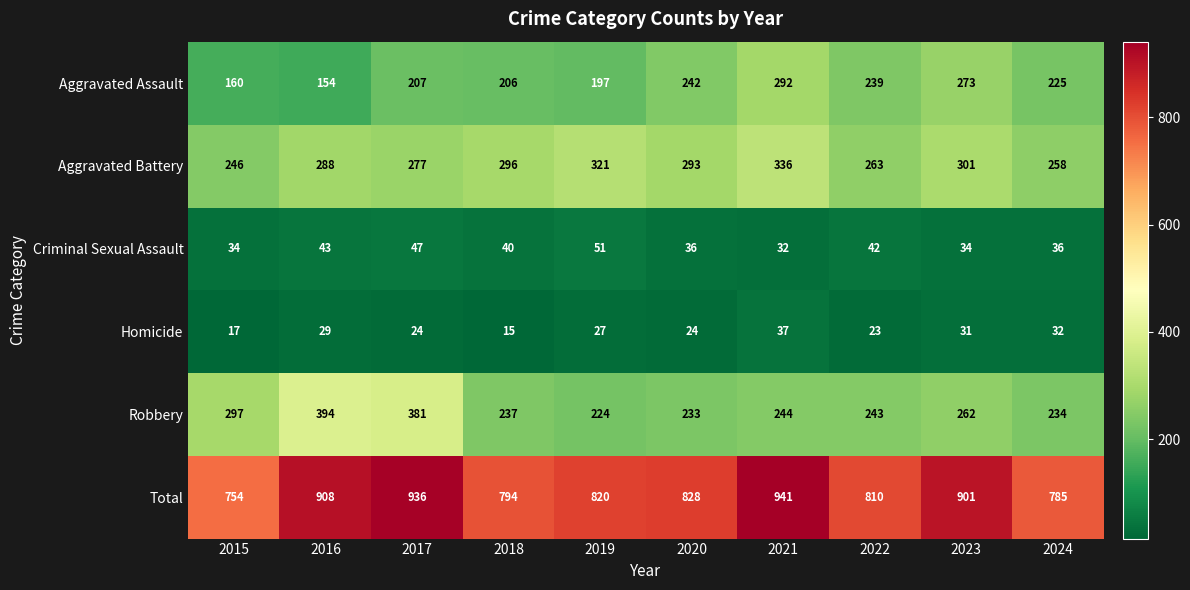

Which category has the highest value in the Total series?

2021